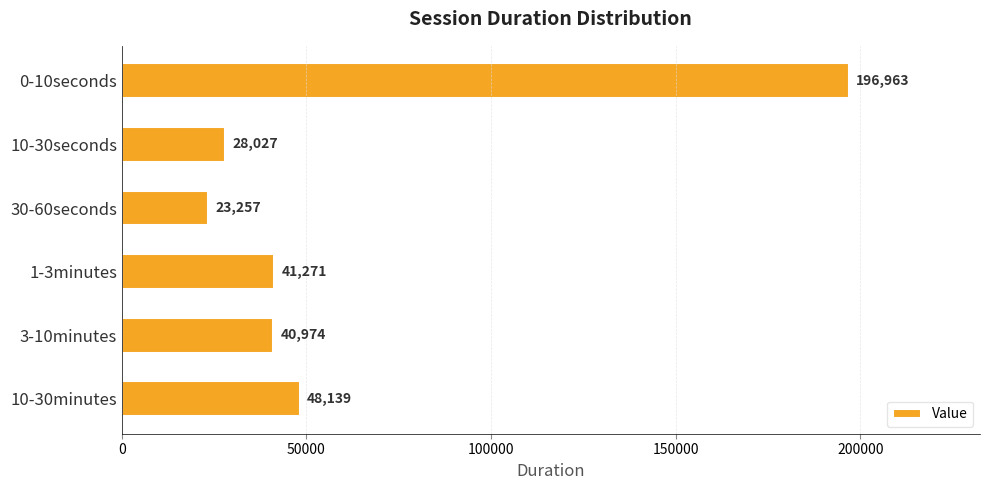

How many bars are there in total?

6